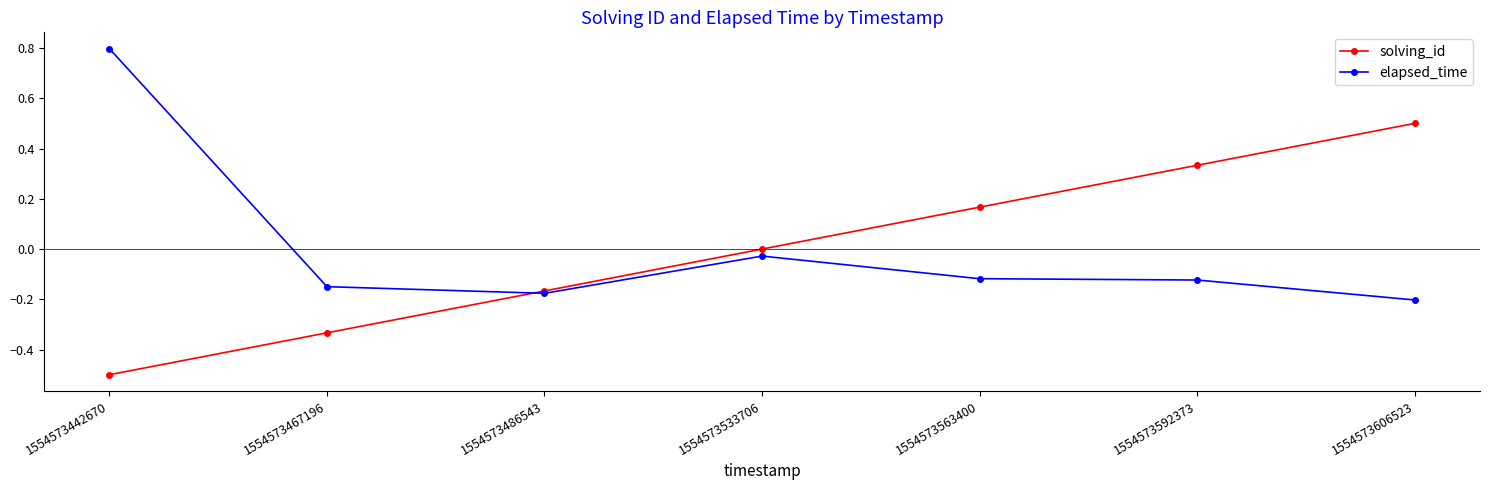

At which label is elapsed_time closest to 0?

1554573533706